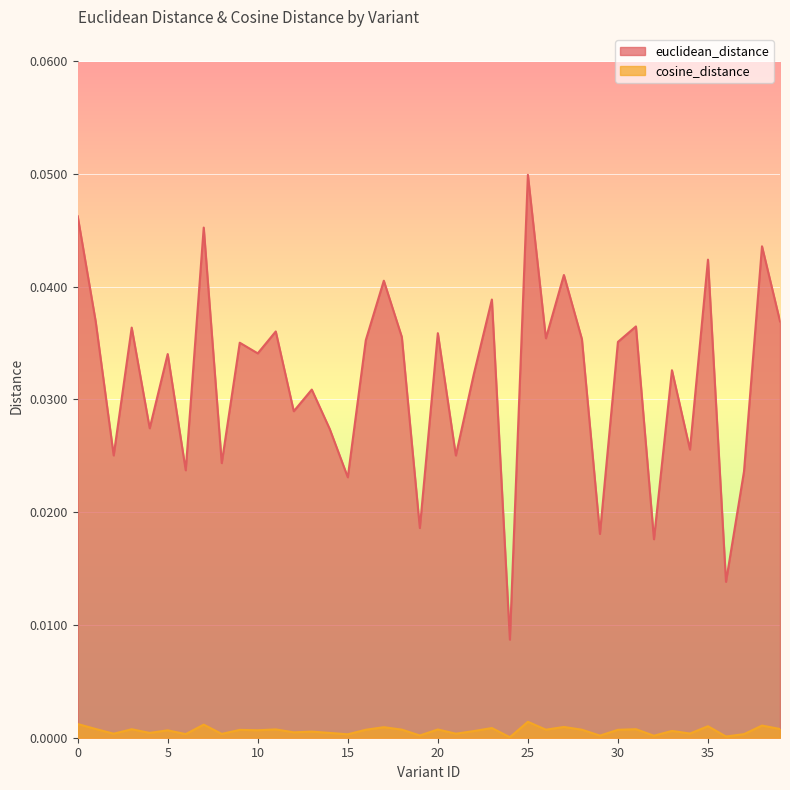

Between 1 and 39, which is larger?

39